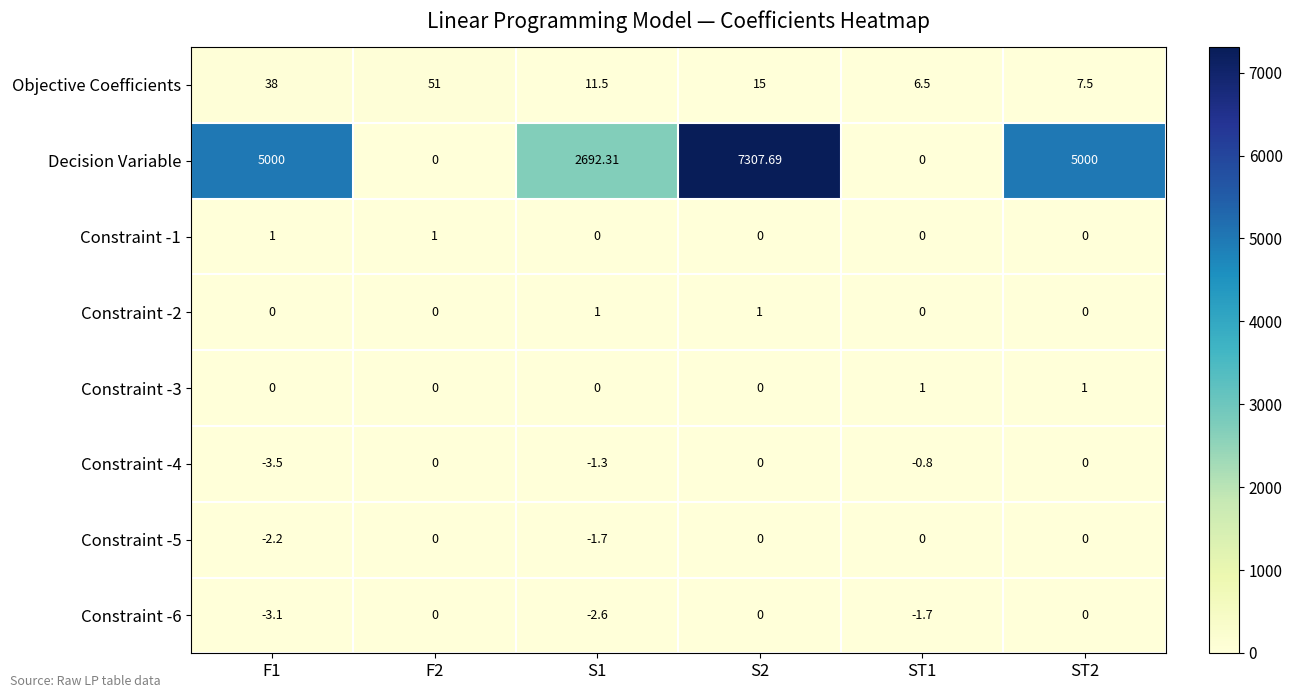

Which series has the widest spread of values?

Decision Variable